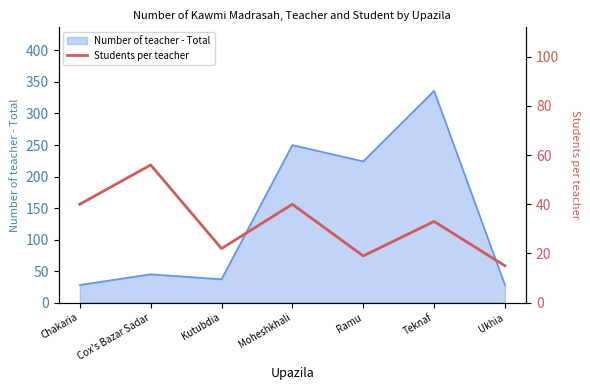

Reading left to right, extract all data points from this chart.

40	56	22	40	19	33	15